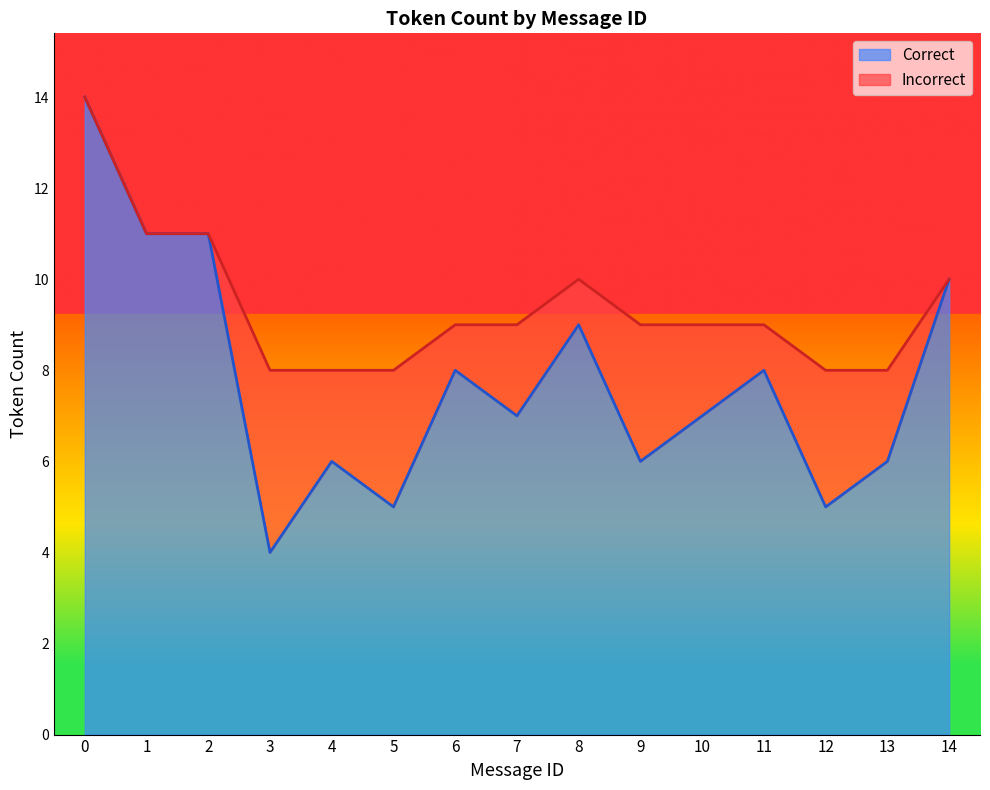

Rank the categories by value from highest to lowest.

0, 1, 2, 14, 8, 6, 11, 7, 10, 4, 9, 13, 5, 12, 3